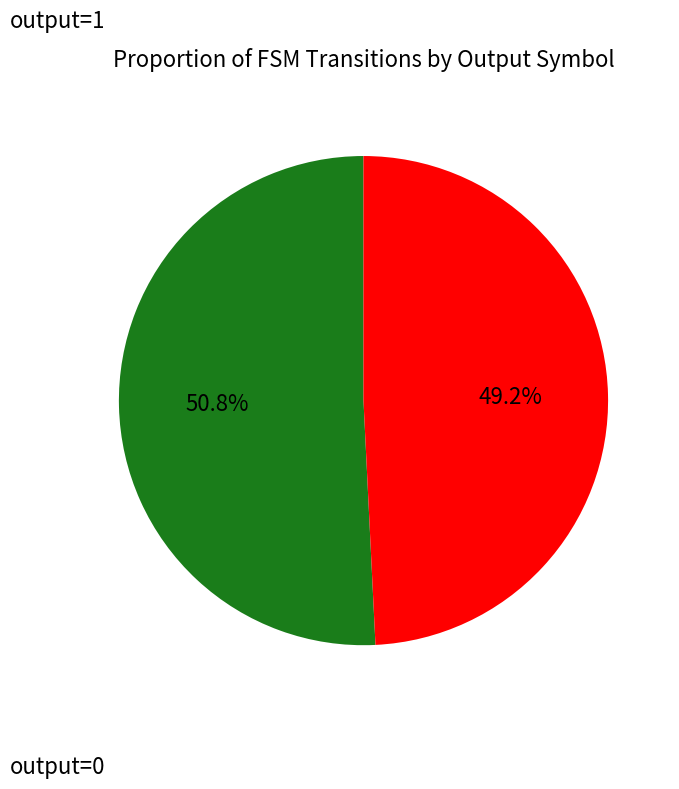

To the nearest percent, what portion does output=1 represent?

51%